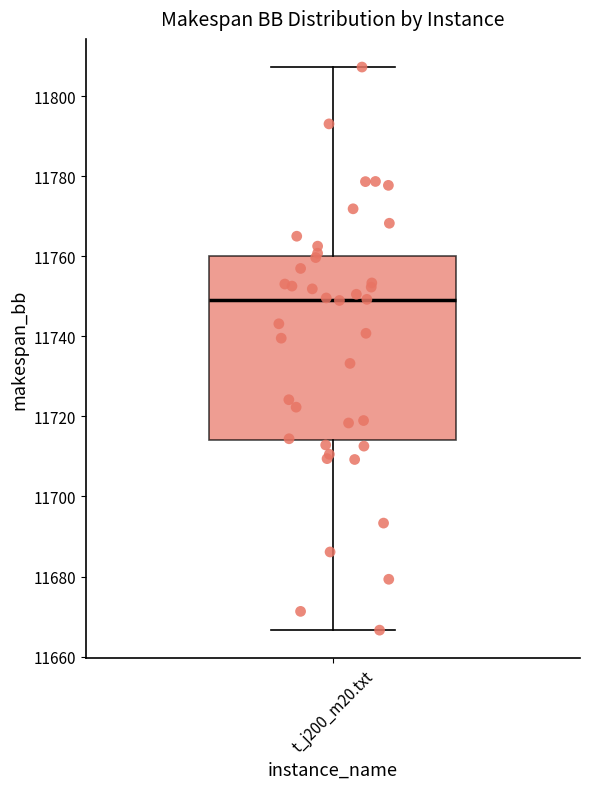

Transcribe this box plot: give where the median line is, the range the box spans, and where the two whiskers end, as read against the y-axis. The values are not printed on the chart, so give them approximately, as read against the axis.

median 11750, box 11714 to 11760, whiskers 11666 to 11808